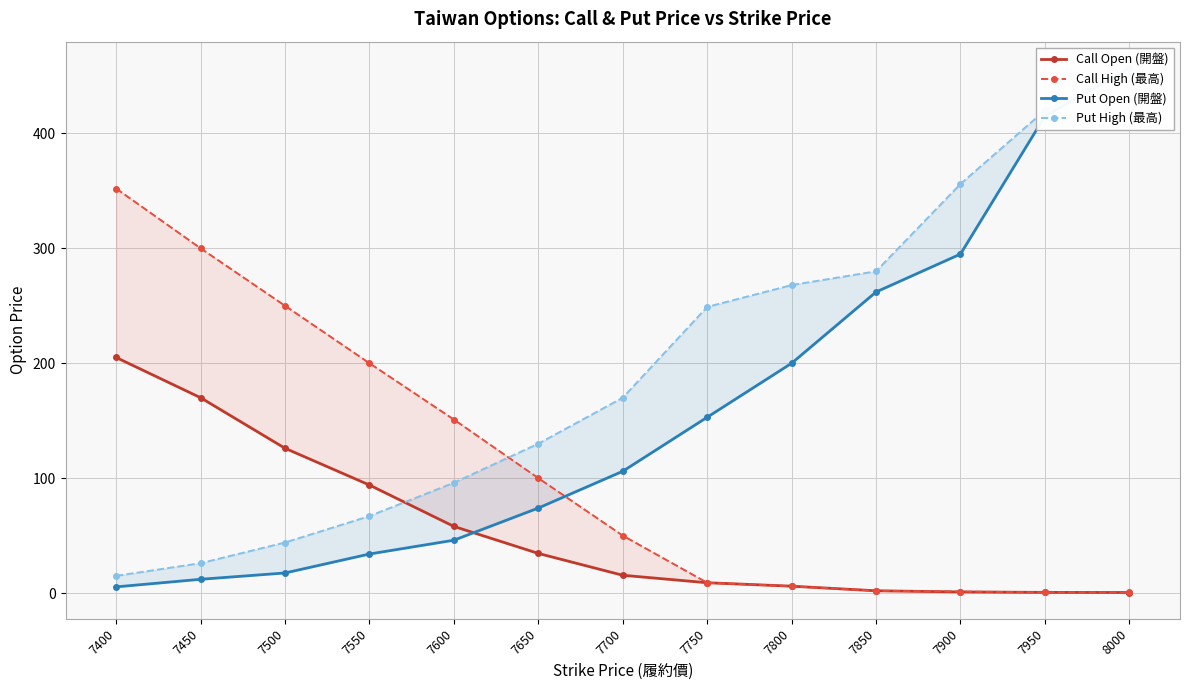

Does the chart display data point markers on the line(s)?

Yes